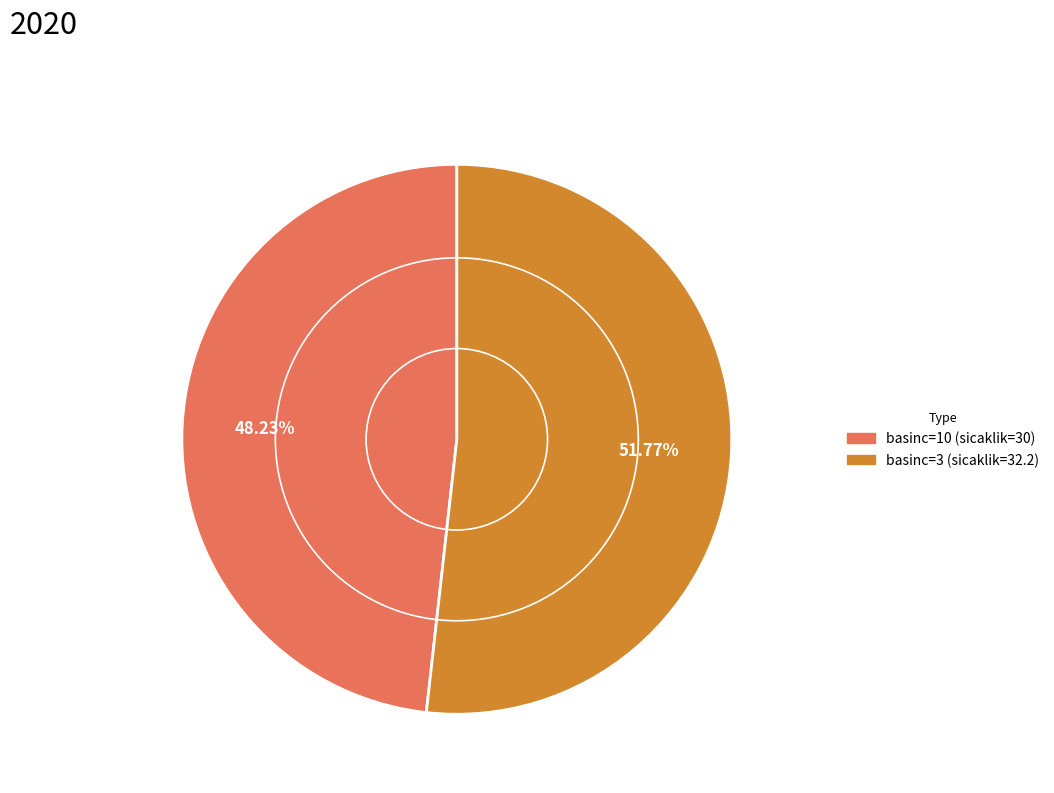

Approximately how many times larger is the value at basinc=10 (sicaklik=30) compared to basinc=3 (sicaklik=32.2)?

0.9